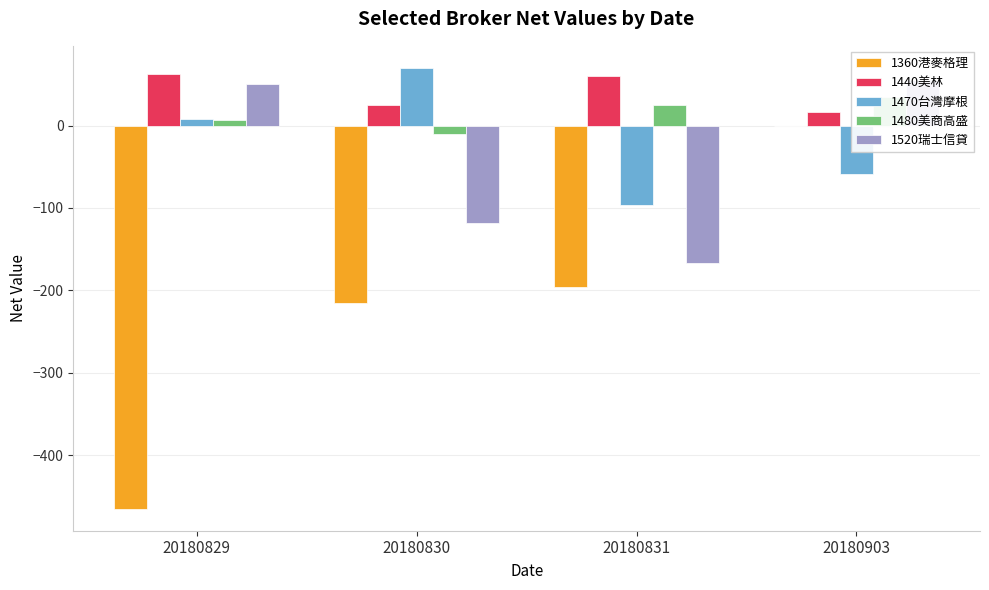

What is the difference between the second highest and second lowest values in the 1470台灣摩根 series?

67.0